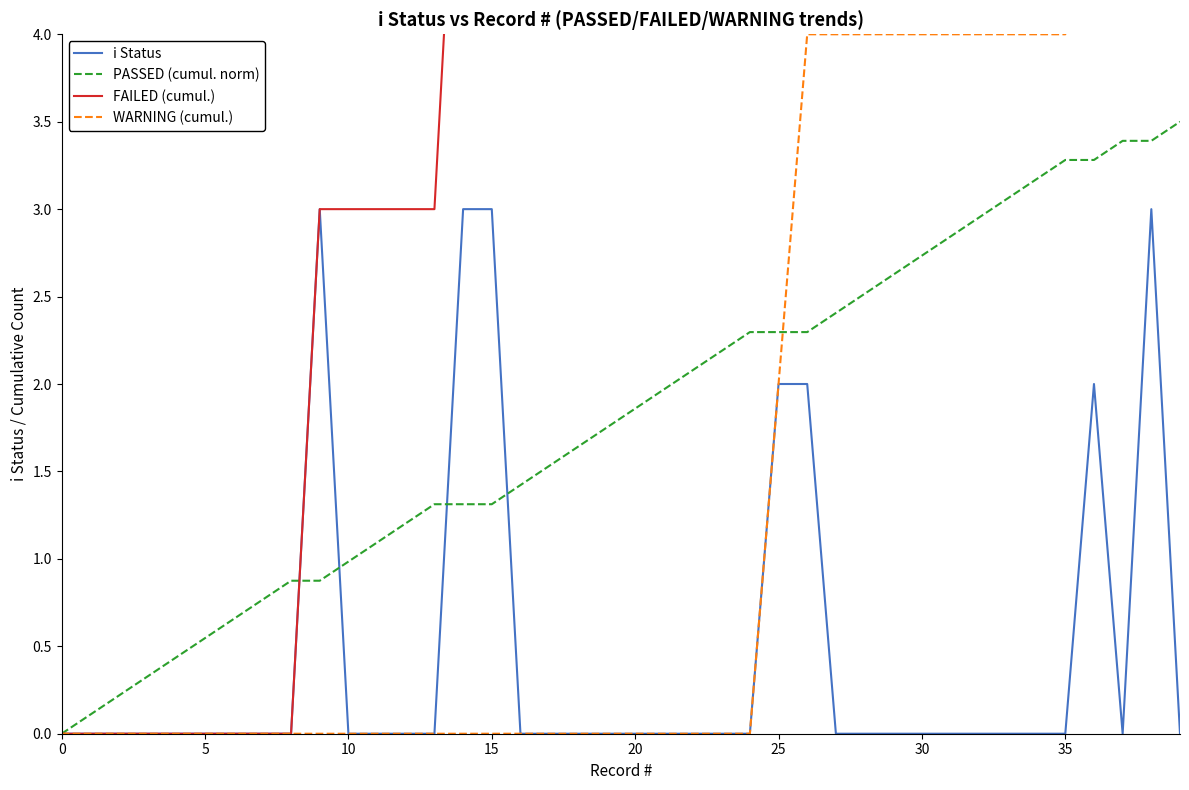

Where is the first local maximum for i Status?

9